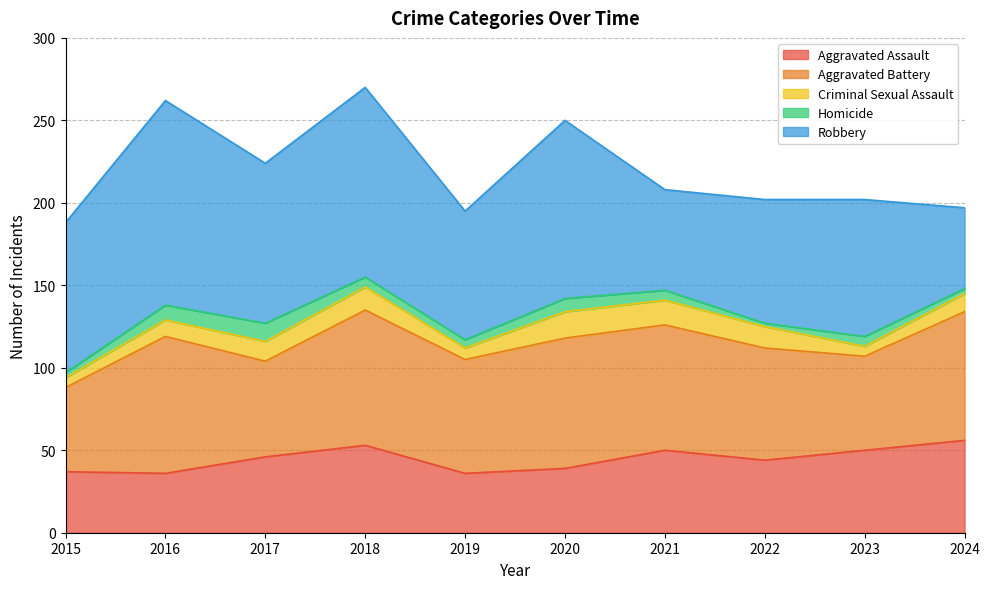

Rank the series at 2016 from lowest to highest value.

Homicide, Criminal Sexual Assault, Aggravated Assault, Aggravated Battery, Robbery